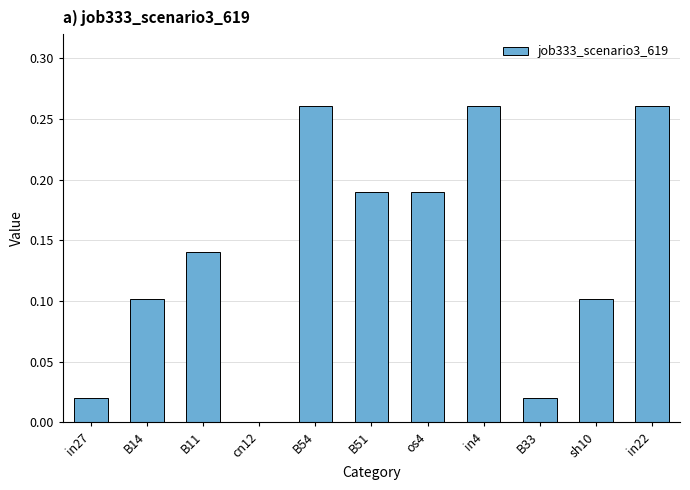

The value at sh10 is 0.1. True or false?

True